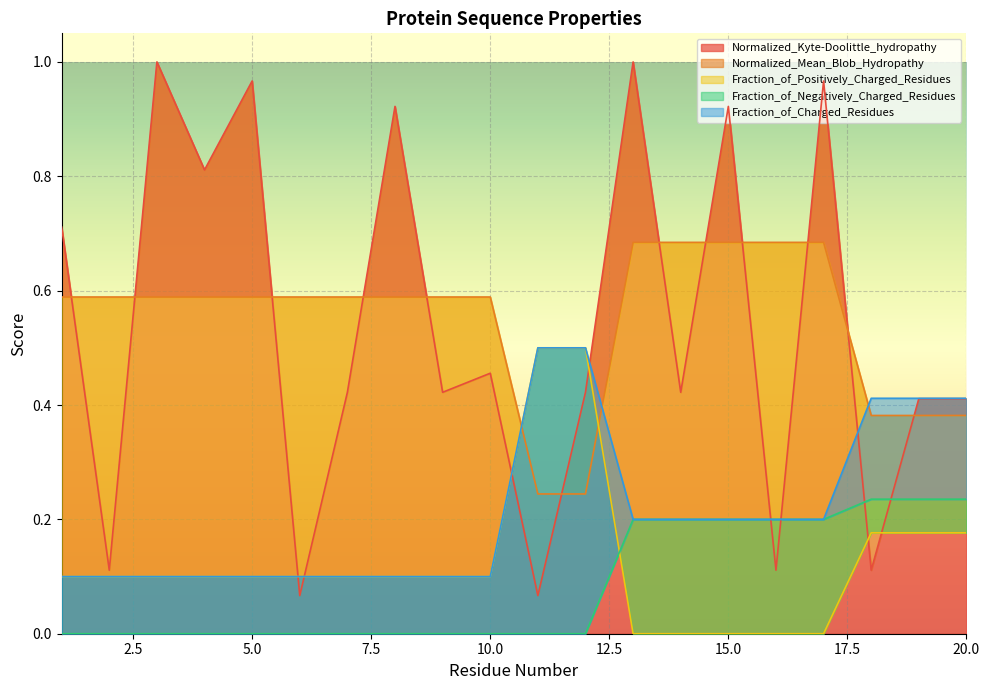

What is the maximum value for Fraction_of_Positively_Charged_Residues?

0.5